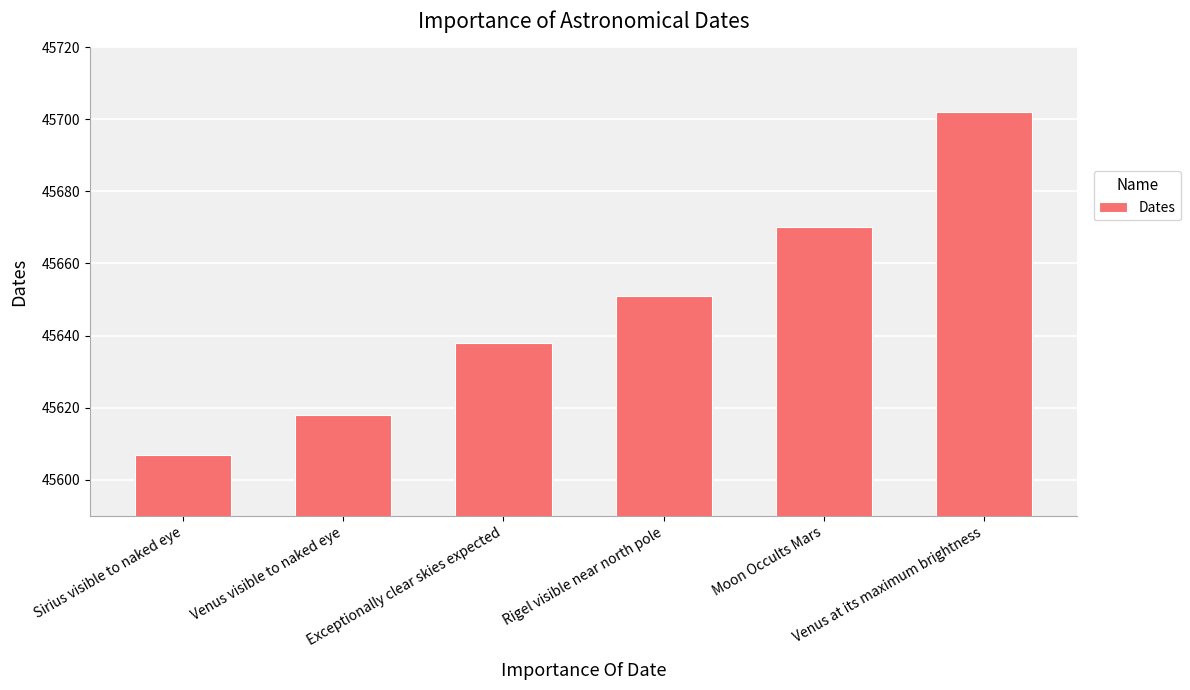

What is the average value?

45648